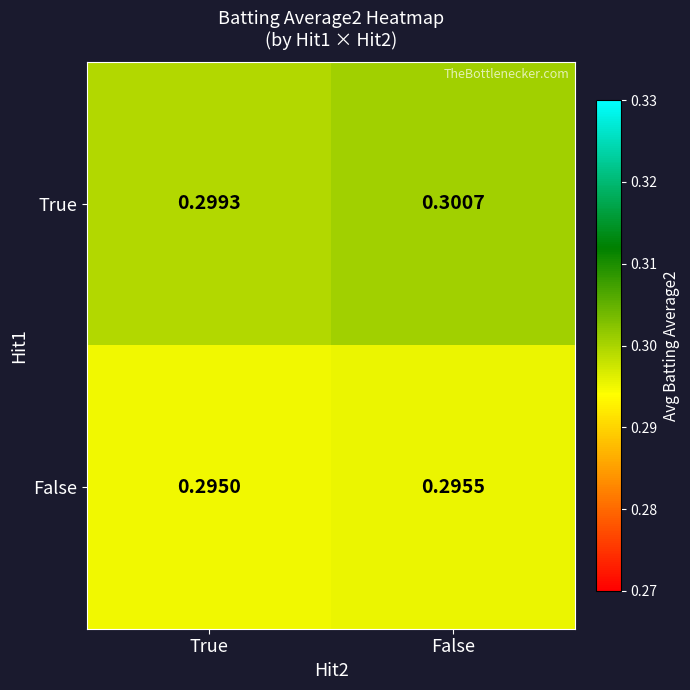

Rank the series at False from highest to lowest value.

True, False